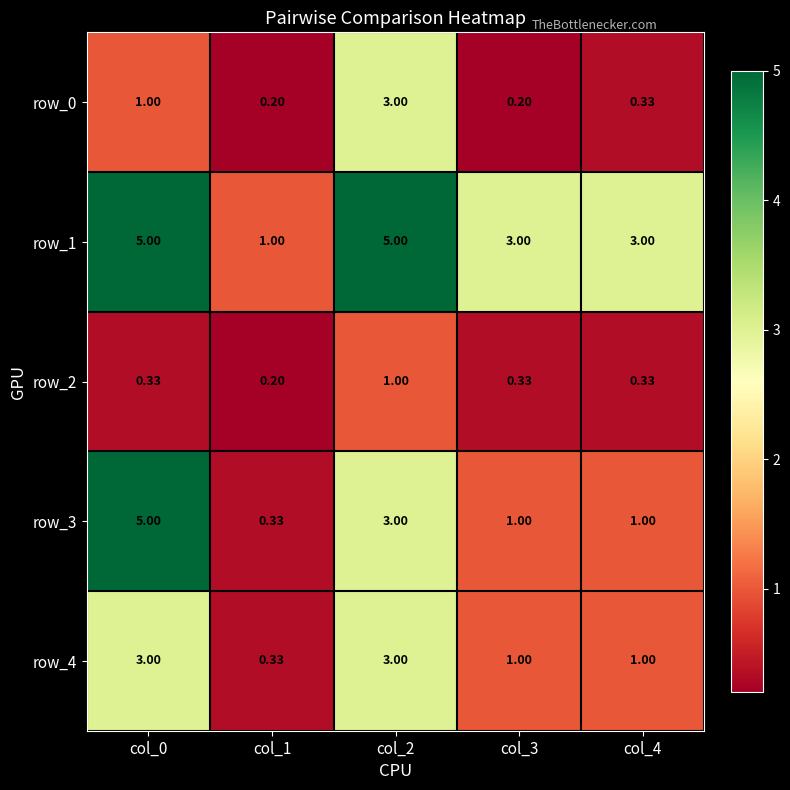

Is the value of row_0 at col_1 greater than the value of row_3 at col_2?

No